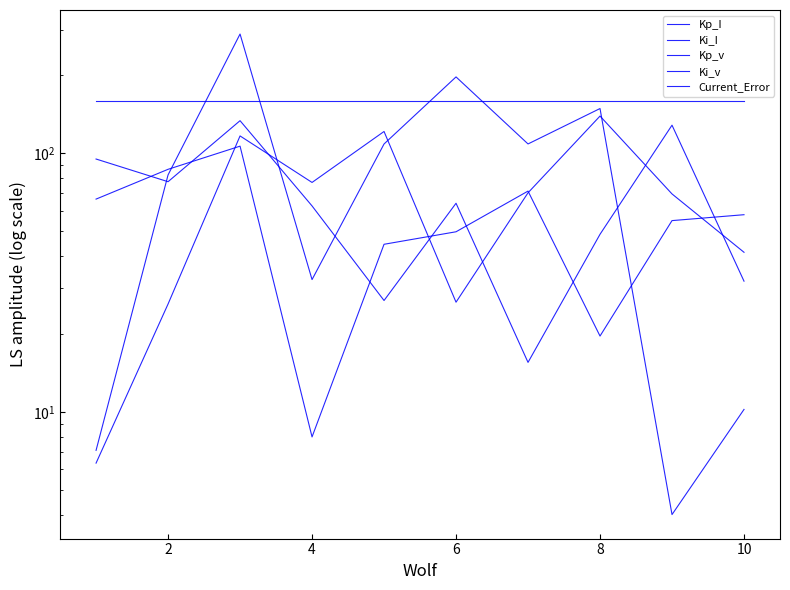

How many lines are shown in the chart?

5